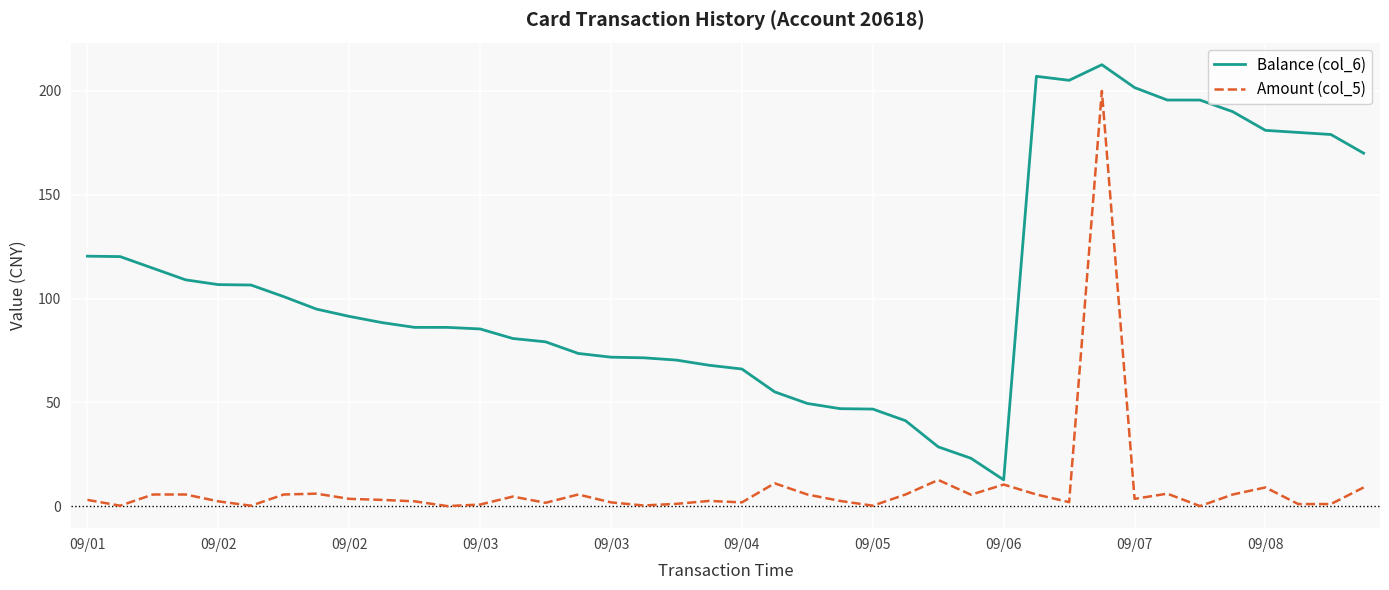

Rank the series by their average value, from highest to lowest.

Balance (col_6), Amount (col_5)